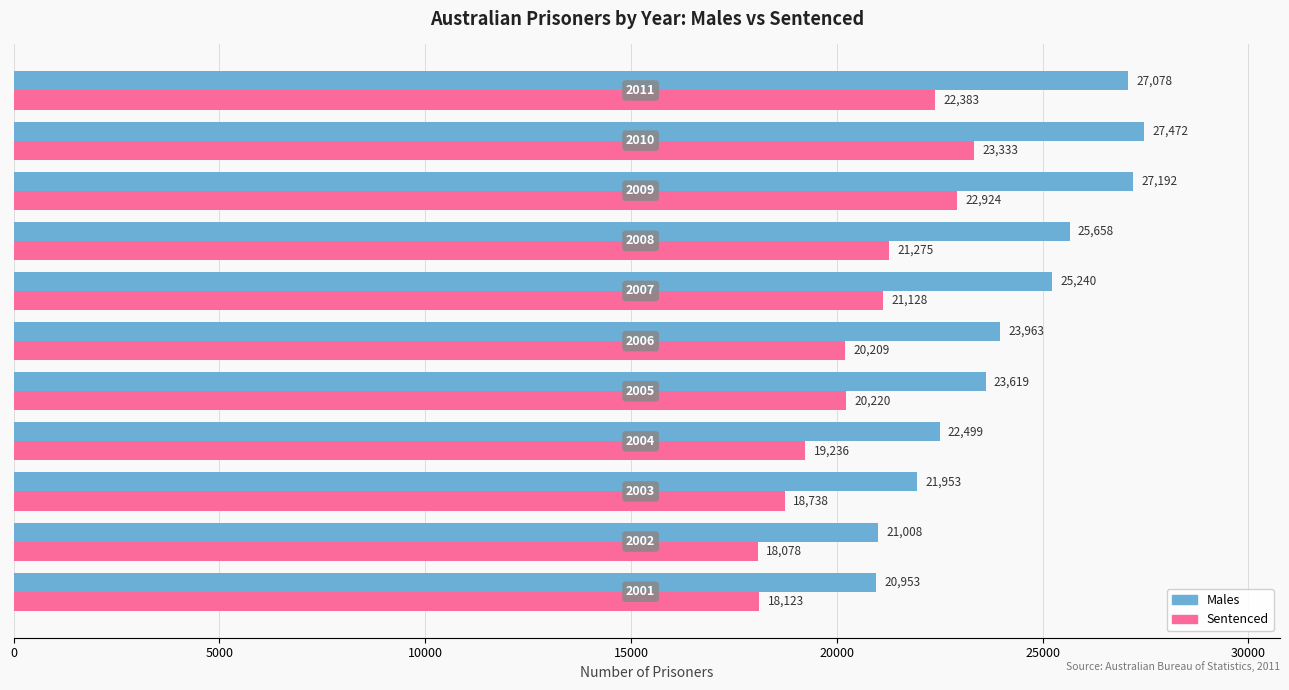

What is the smallest value displayed?

18078